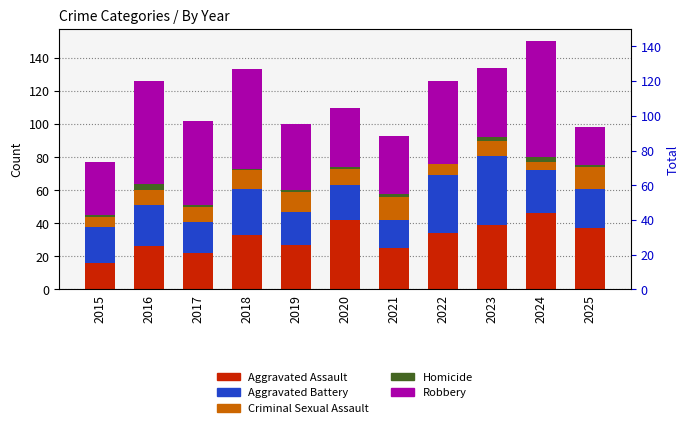

Rank the series at 2023 from highest to lowest value.

Aggravated Battery, Robbery, Aggravated Assault, Criminal Sexual Assault, Homicide